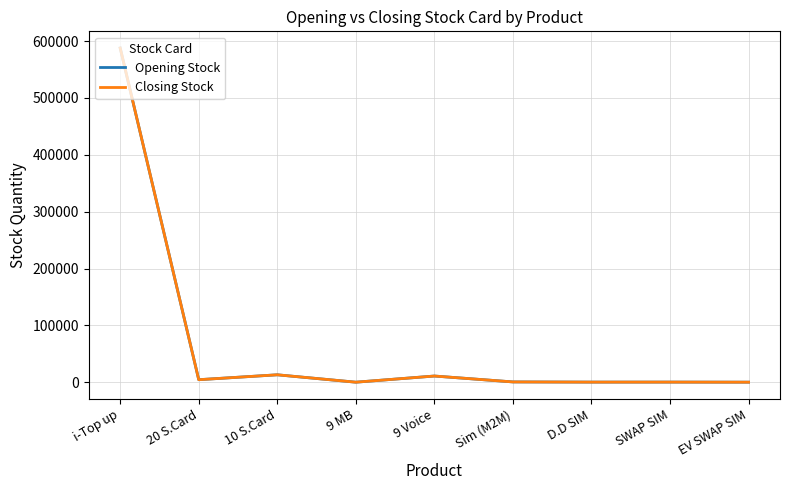

Is this an area chart (filled region under the line)?

No